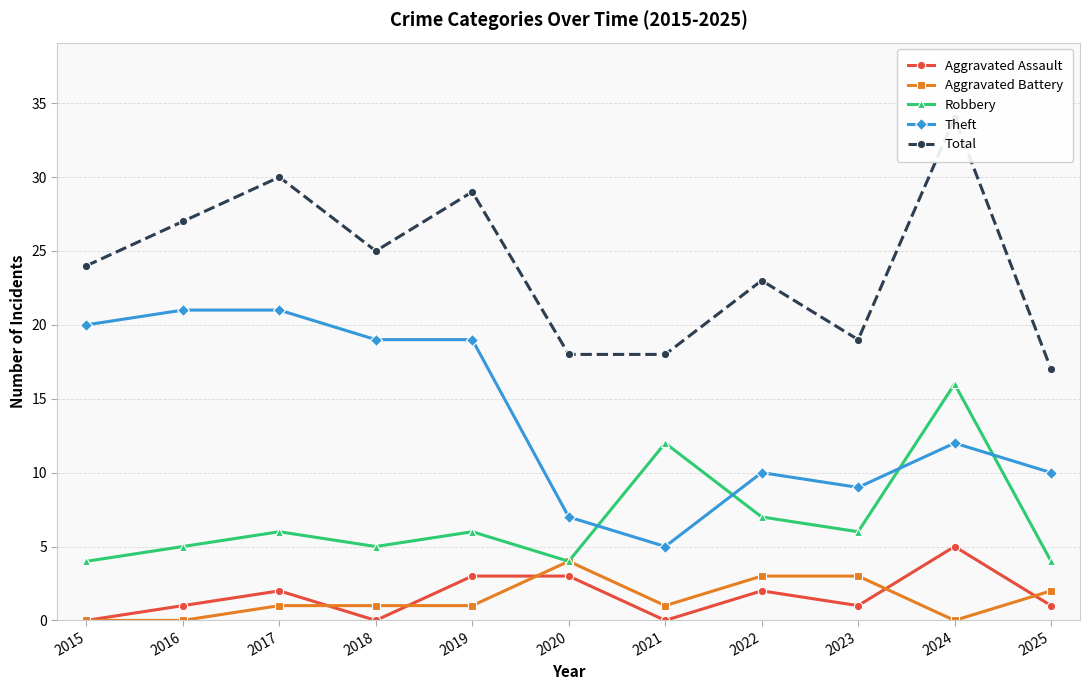

At which category does Theft reach its first local peak?

2022